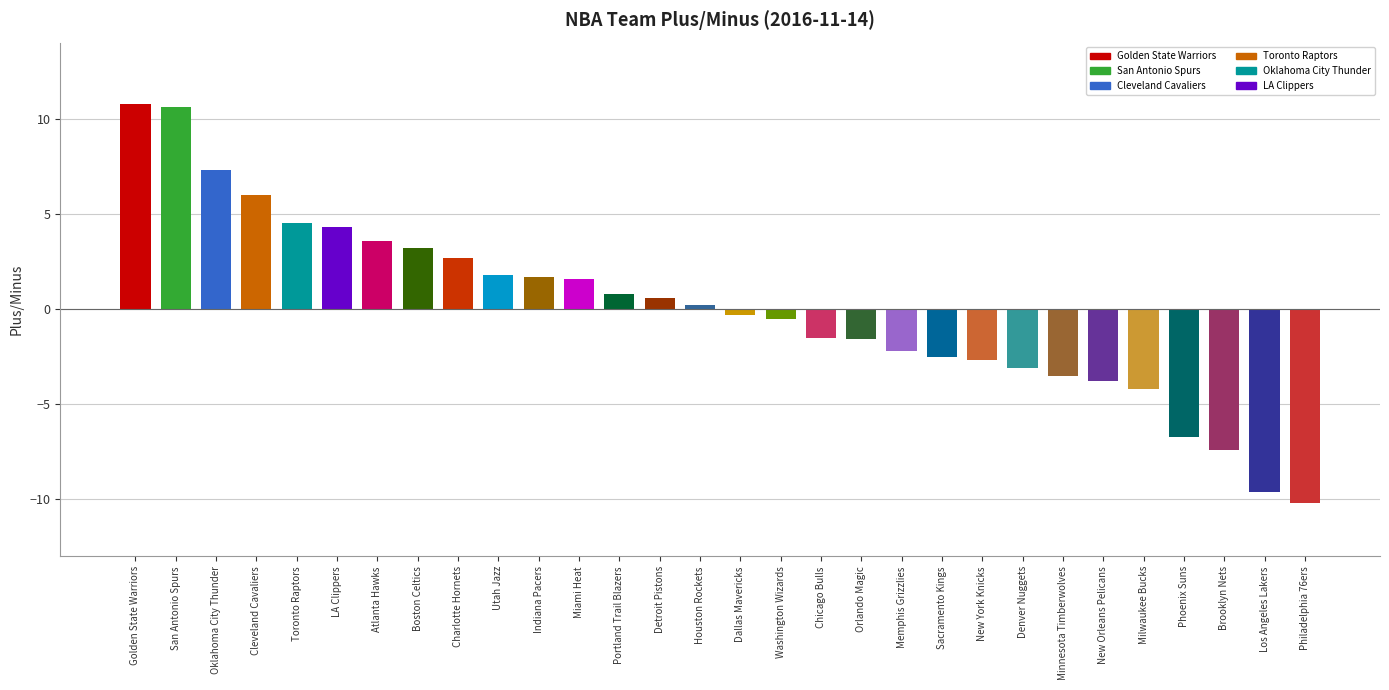

At which category does the chart reach its minimum across all series?

Philadelphia 76ers